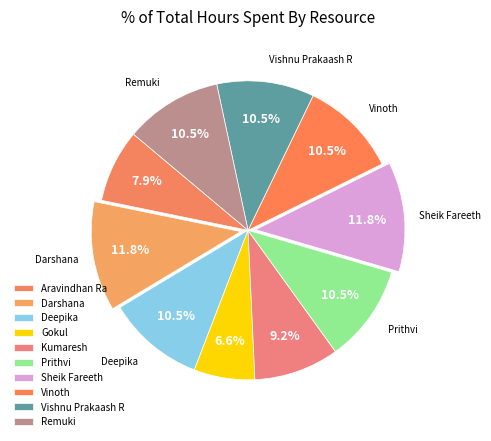

Is it true that Darshana is 12% of the pie?

True